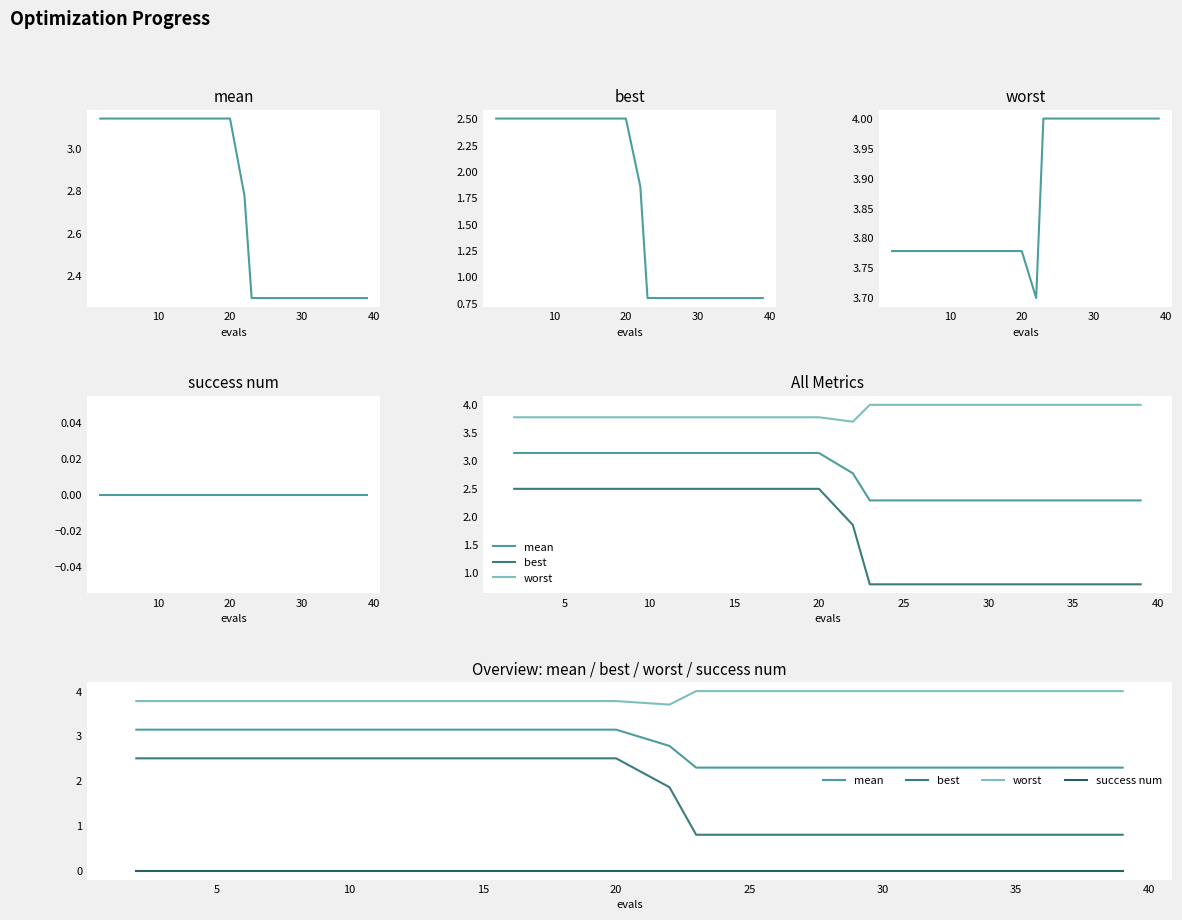

Which series has the widest spread of values?

best